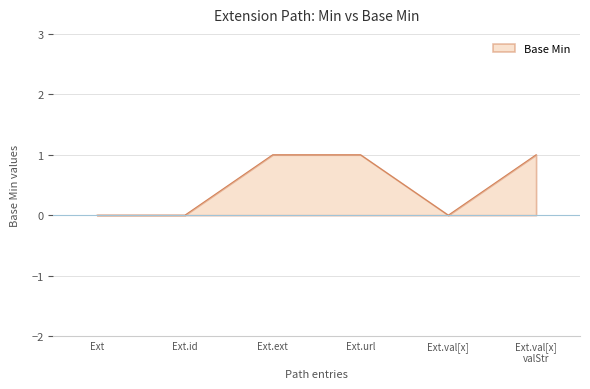

Does the chart display data point markers on the line(s)?

No